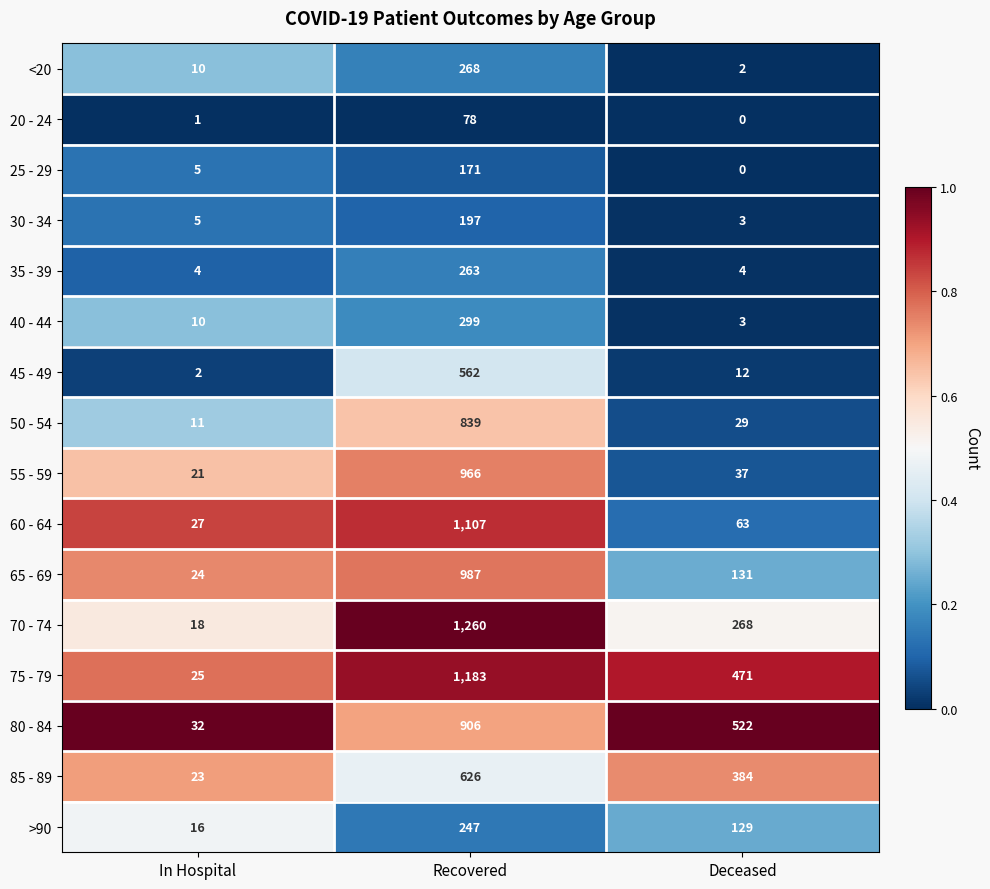

What is the sum of the 80 - 84 values at Deceased and Recovered?

1428